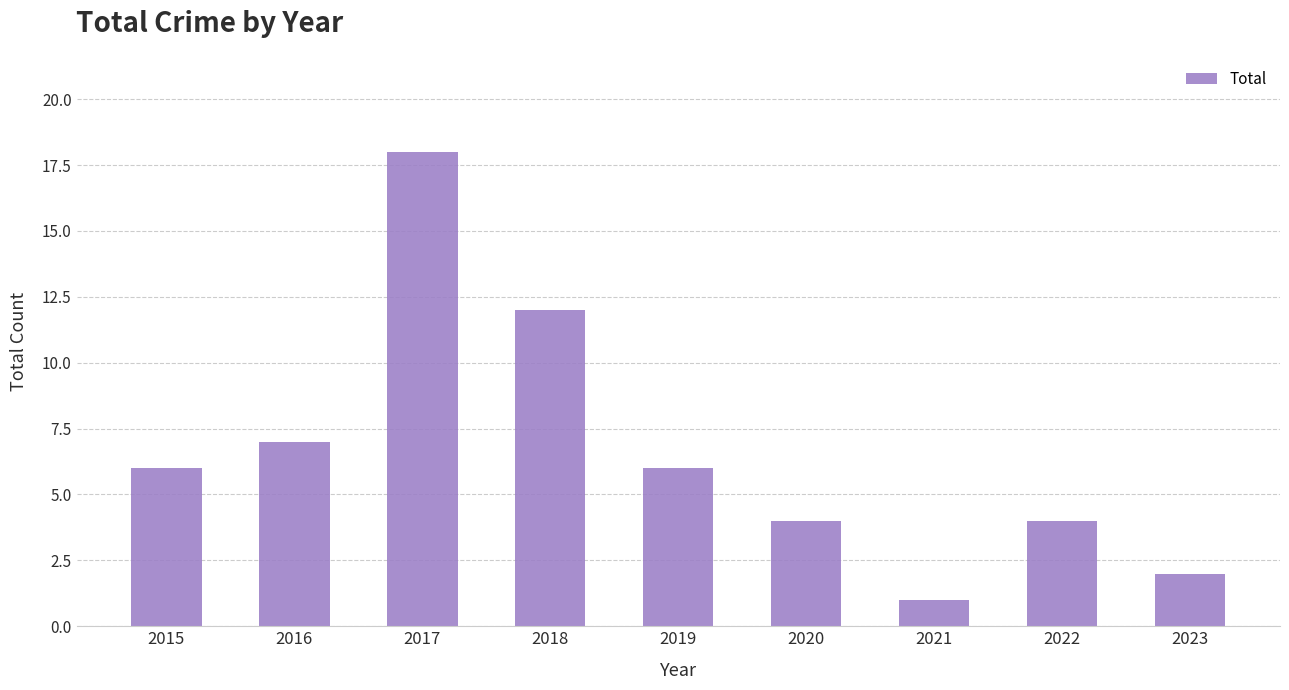

The value at 2020 is 4. True or false?

True